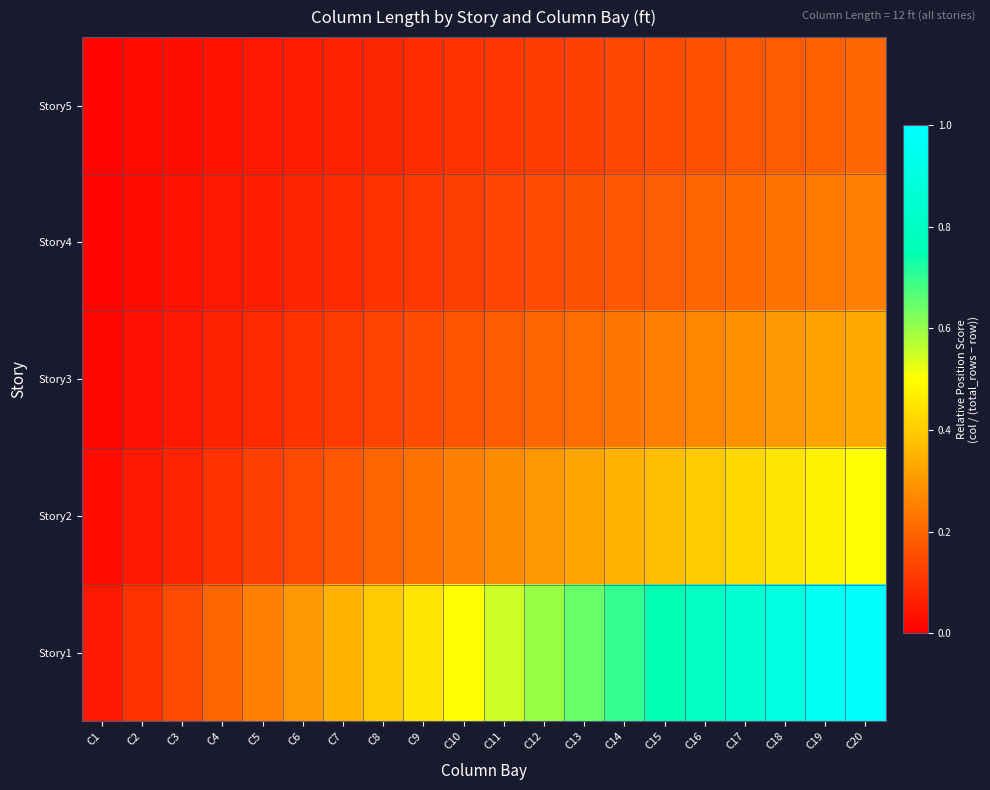

At which category does the chart reach its minimum across all series?

C1